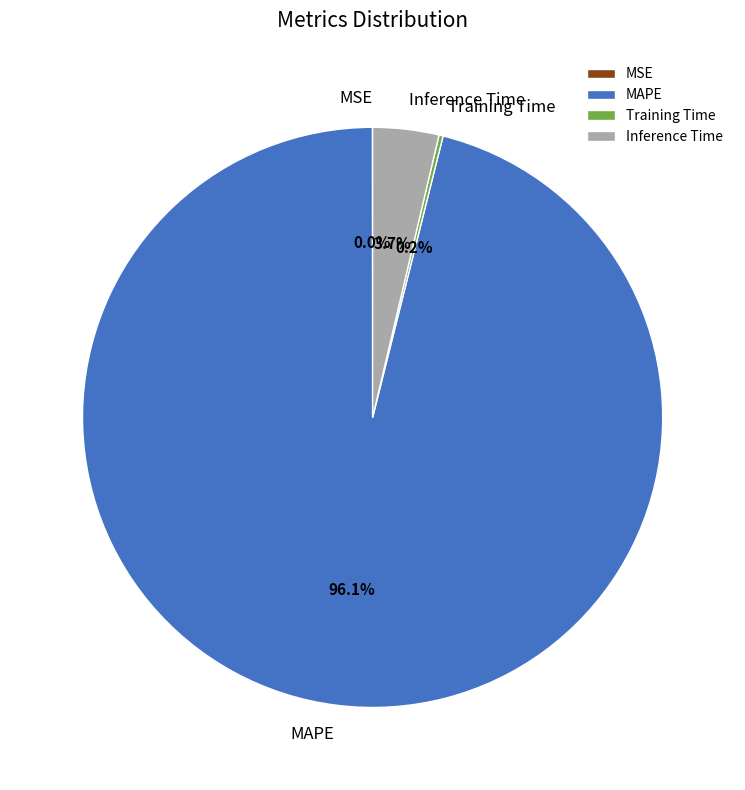

Which slice represents more than half of the pie?

MAPE